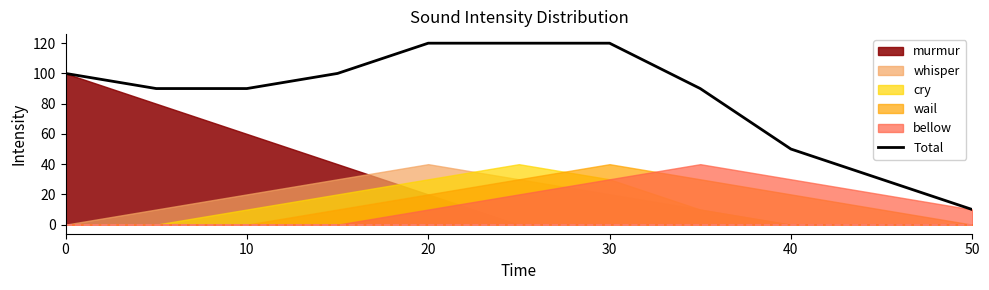

What is the value of the 3rd point from the left?

90